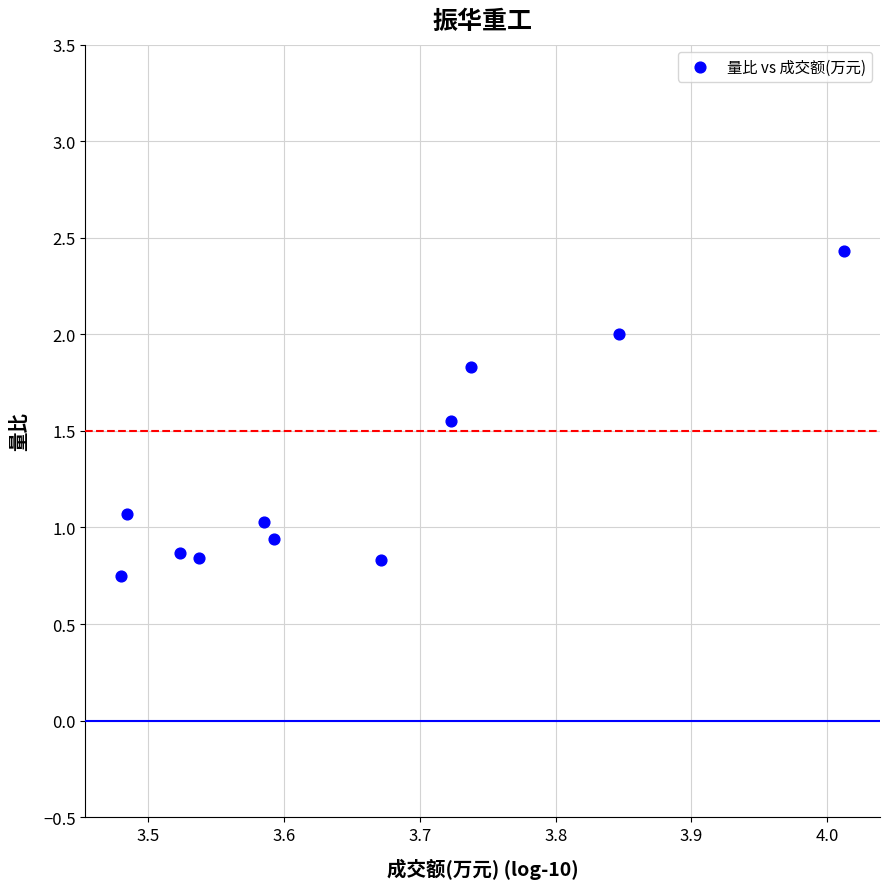

What is the average Y value?

1.3